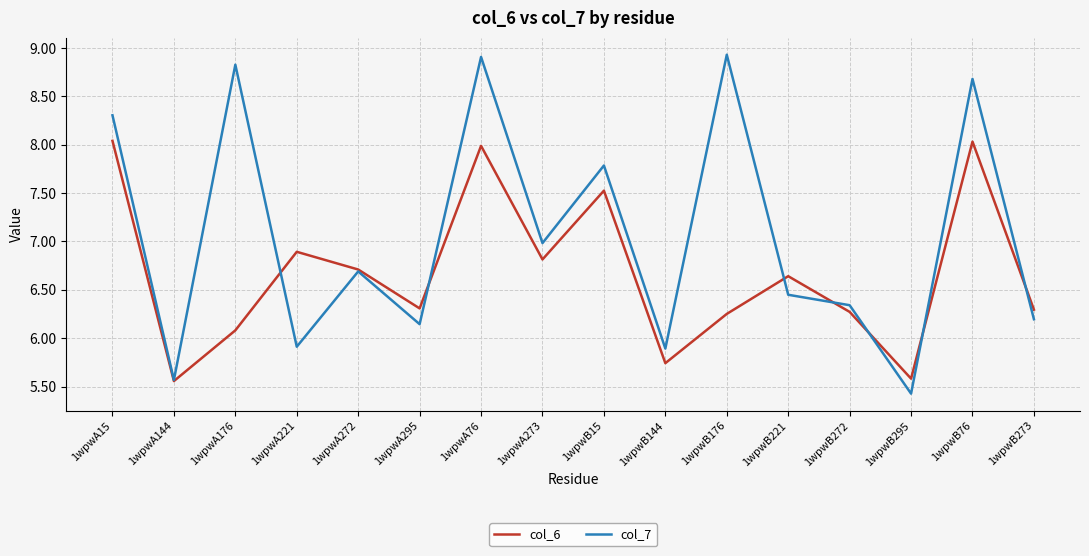

What position from the left is 1wpwB144?

10